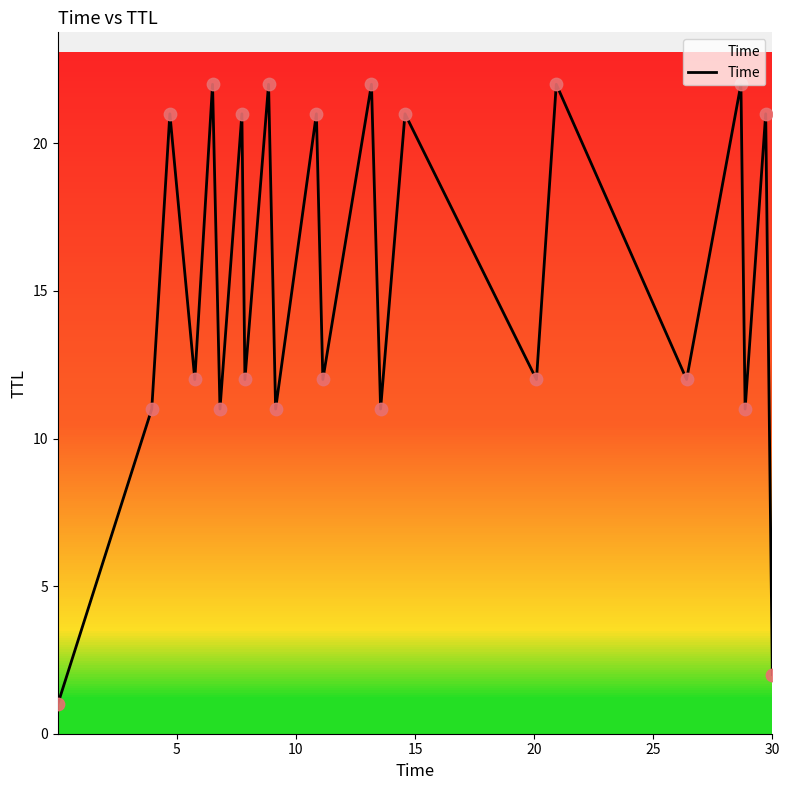

What is the difference between the maximum and minimum values?

21